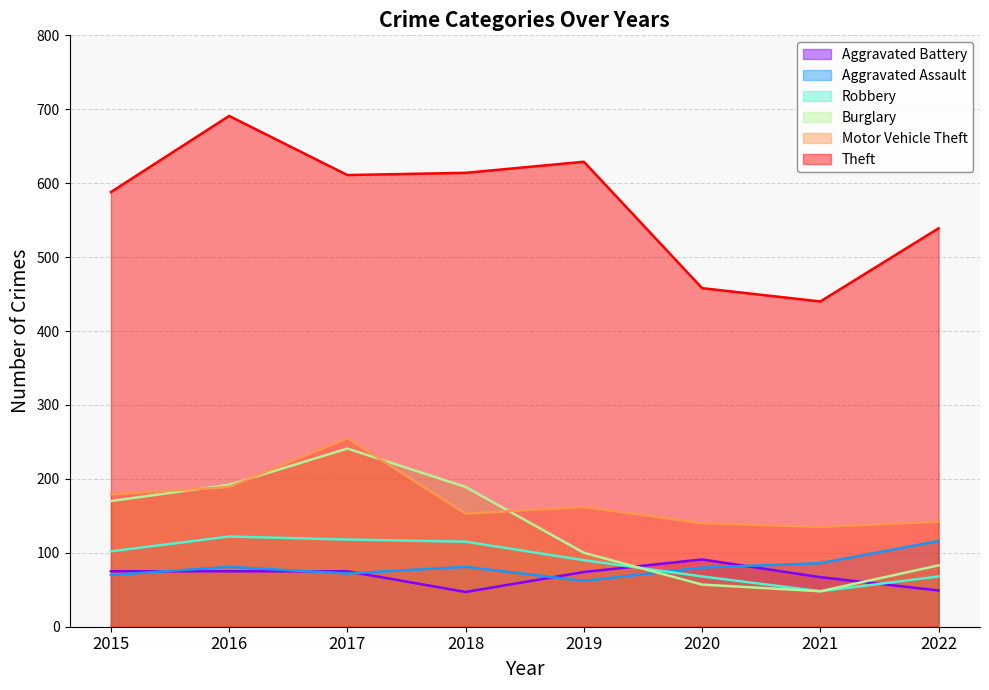

Where is the first local minimum for Robbery?

2021